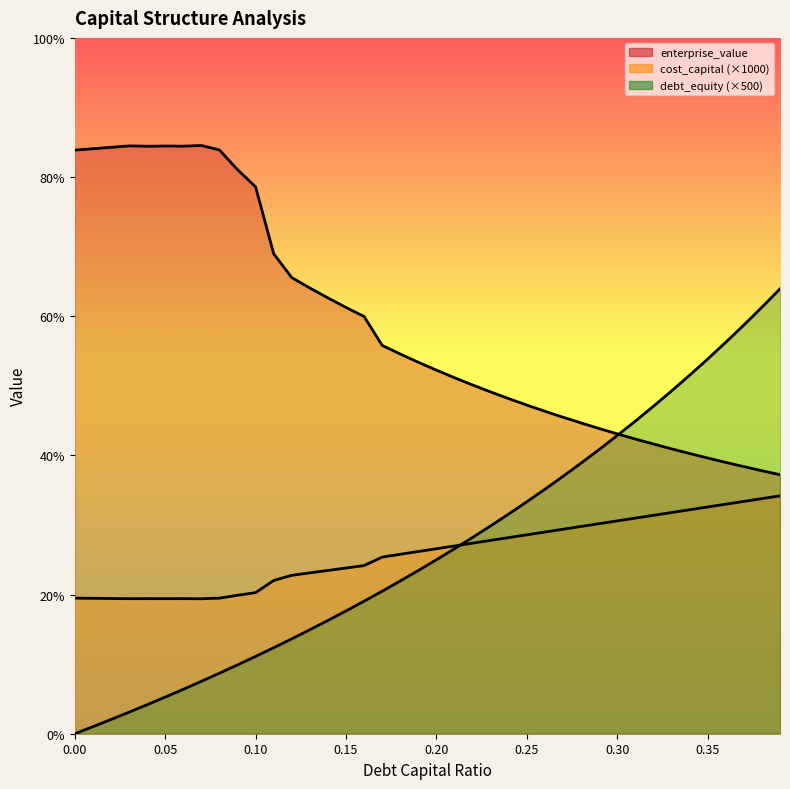

True or false: enterprise_value and cost_capital cross at least once.

False